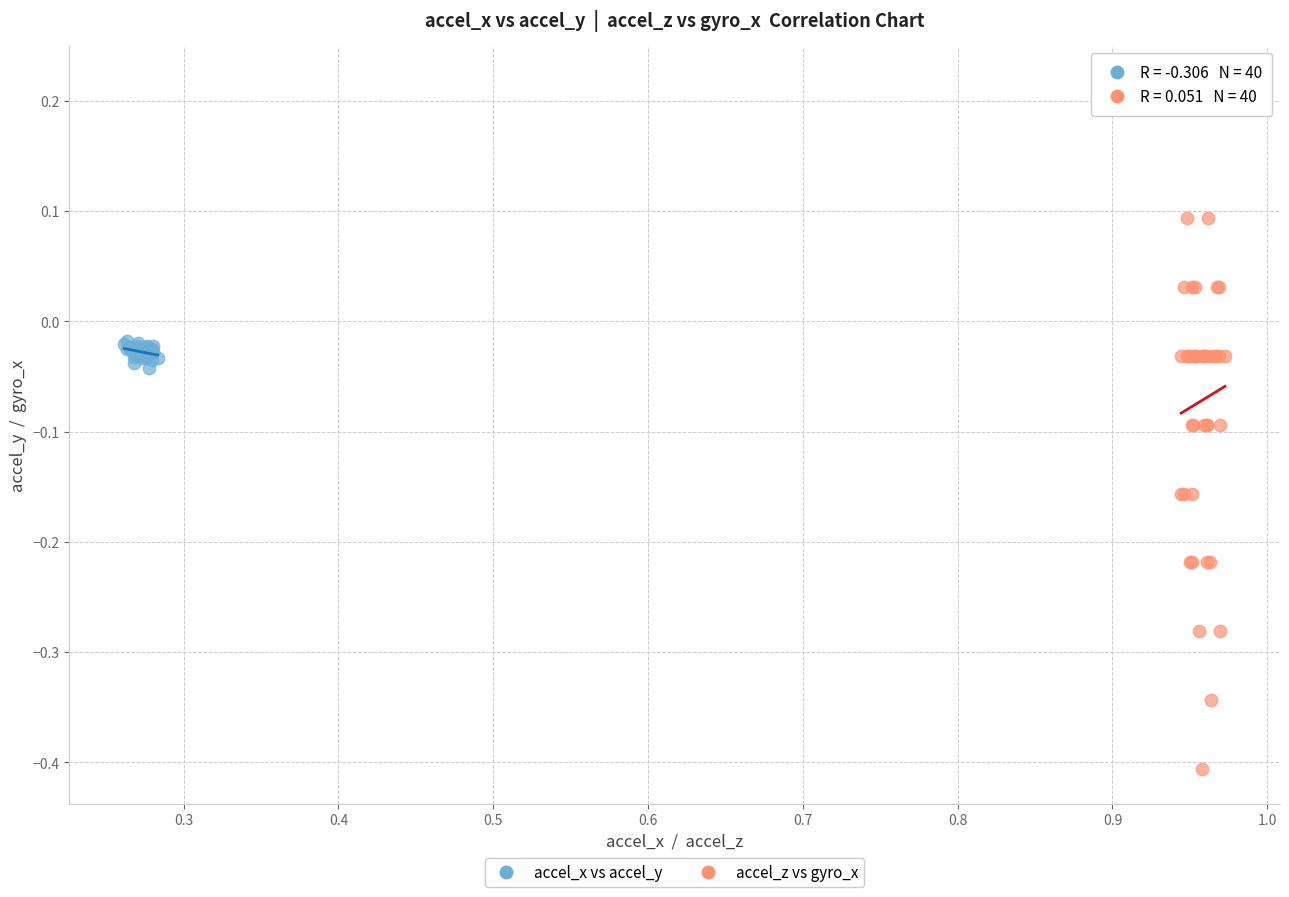

Which series reaches the maximum Y coordinate?

accel_z vs gyro_x